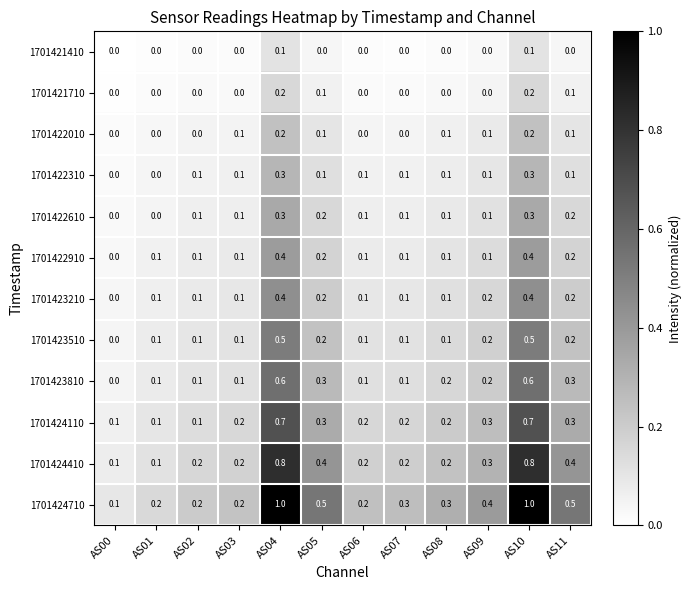

Which series changed the most between AS00 and AS10?

1701424710